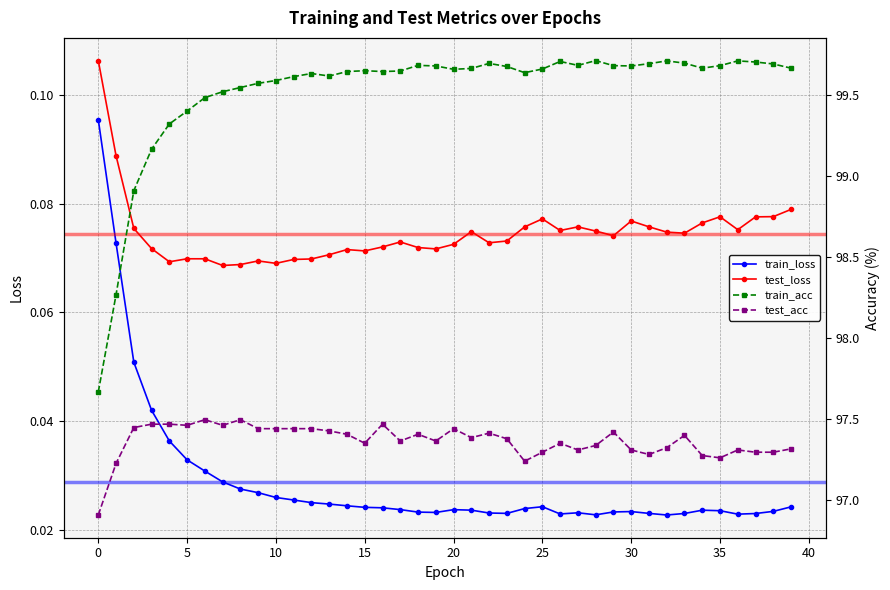

True or false: train_loss and train_acc cross at least once.

False